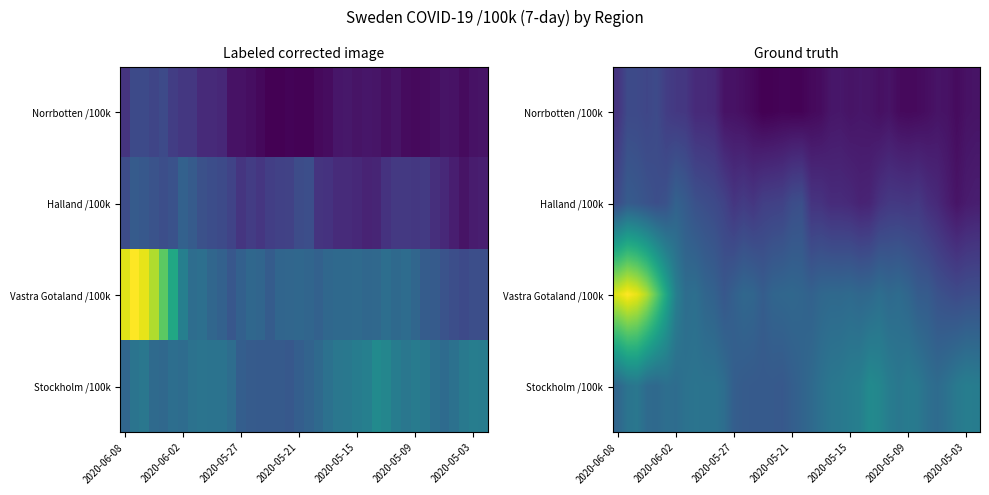

What is the total value across all series at 19?

137.7